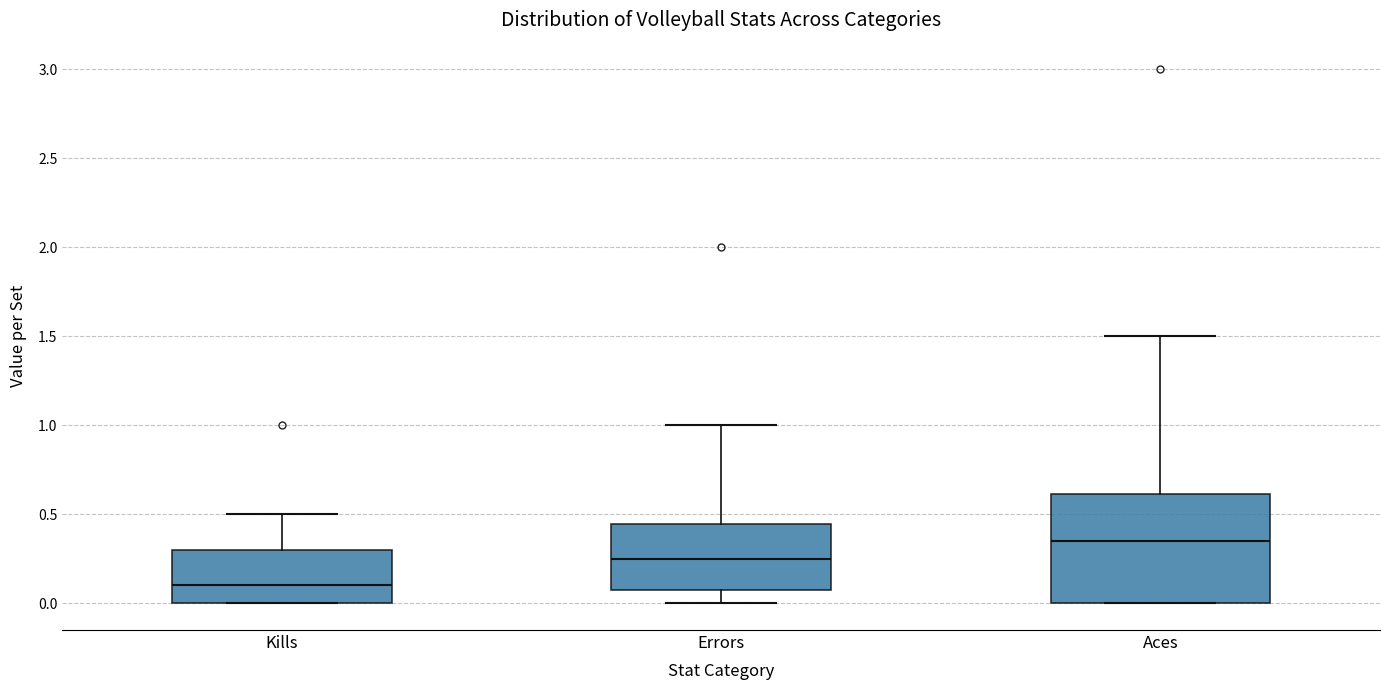

Which box's median line is the highest?

Aces